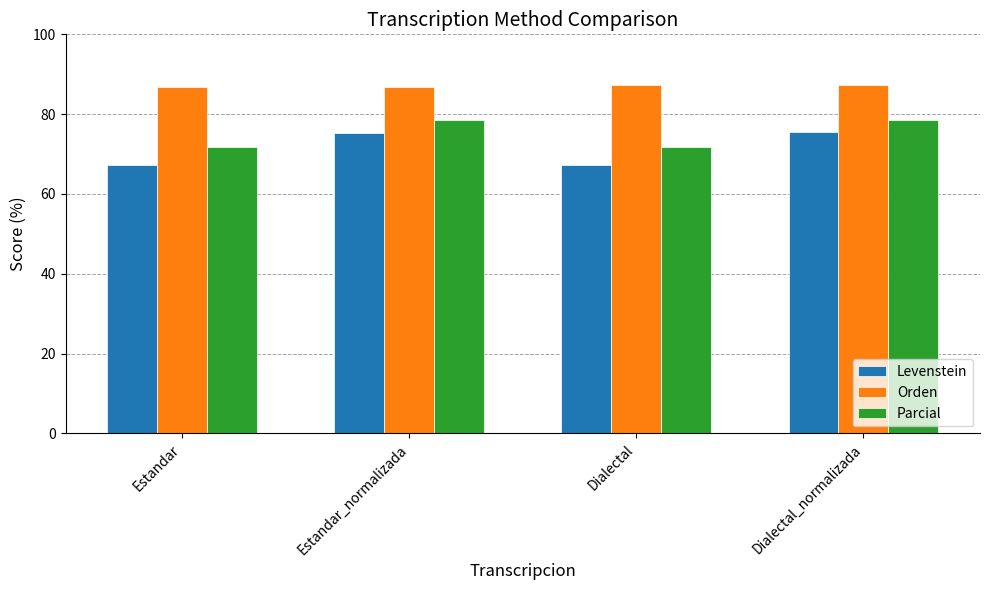

How many bars are there in total?

12